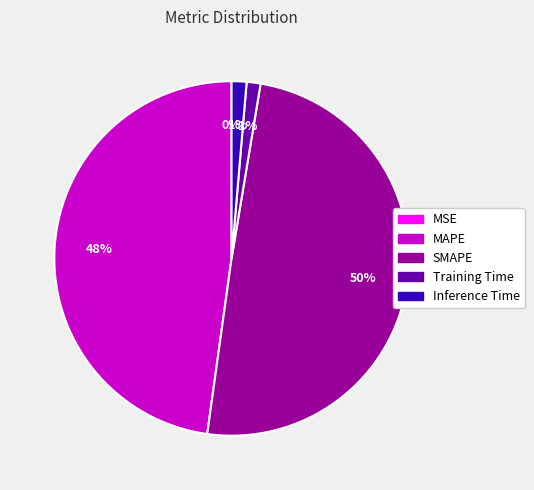

The Inference Time slice represents 8% of the pie. True or false?

False